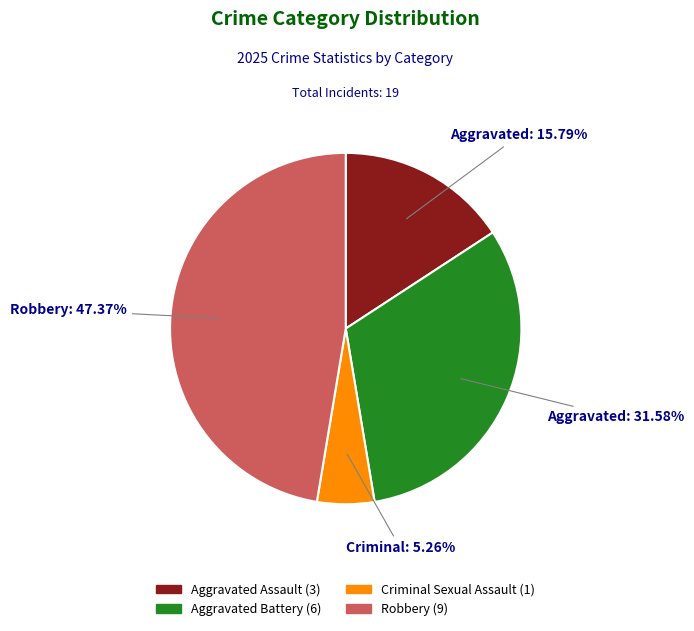

Which slice is the smallest?

Criminal Sexual Assault